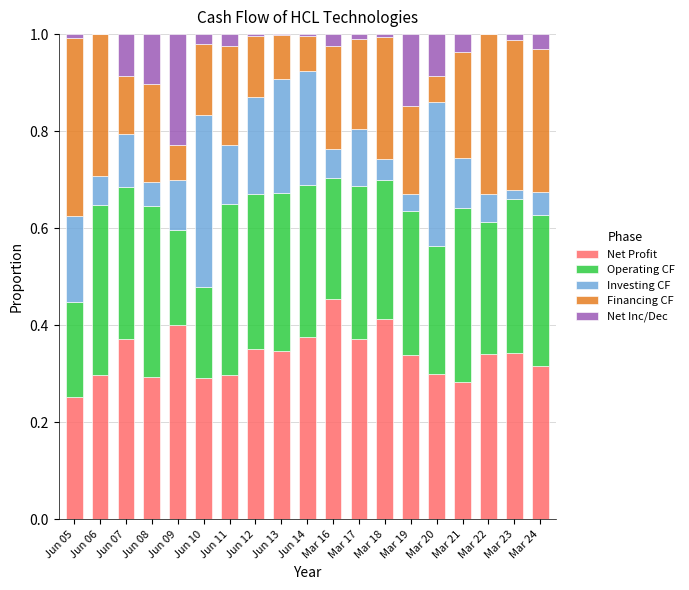

What is the sum of the Net Profit values at Mar 20 and Jun 11?

0.6